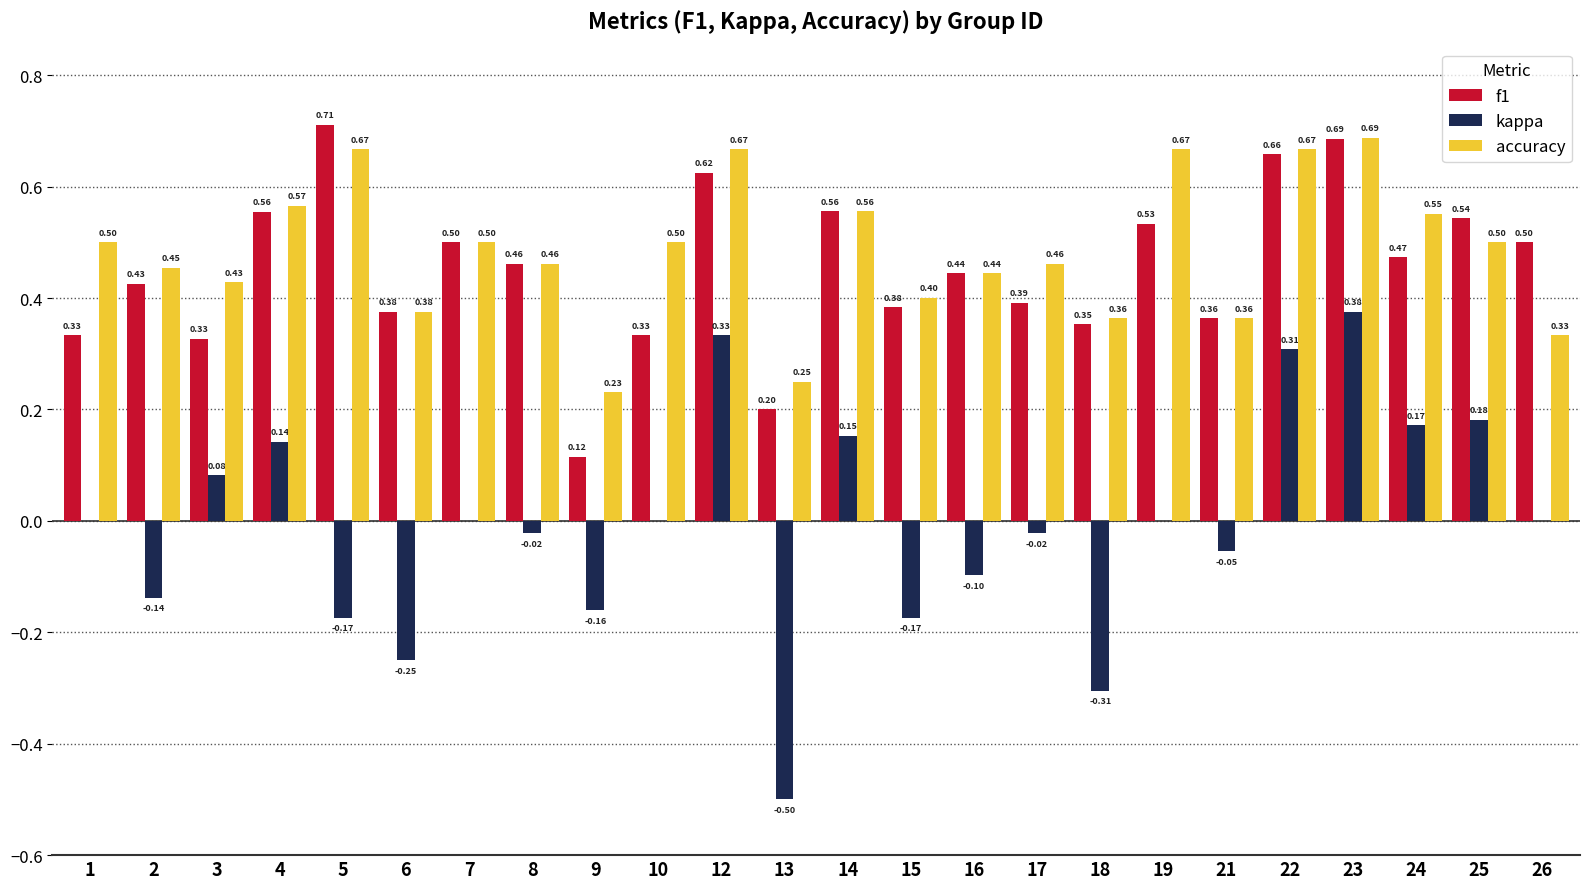

Which series has the largest total across all categories?

accuracy